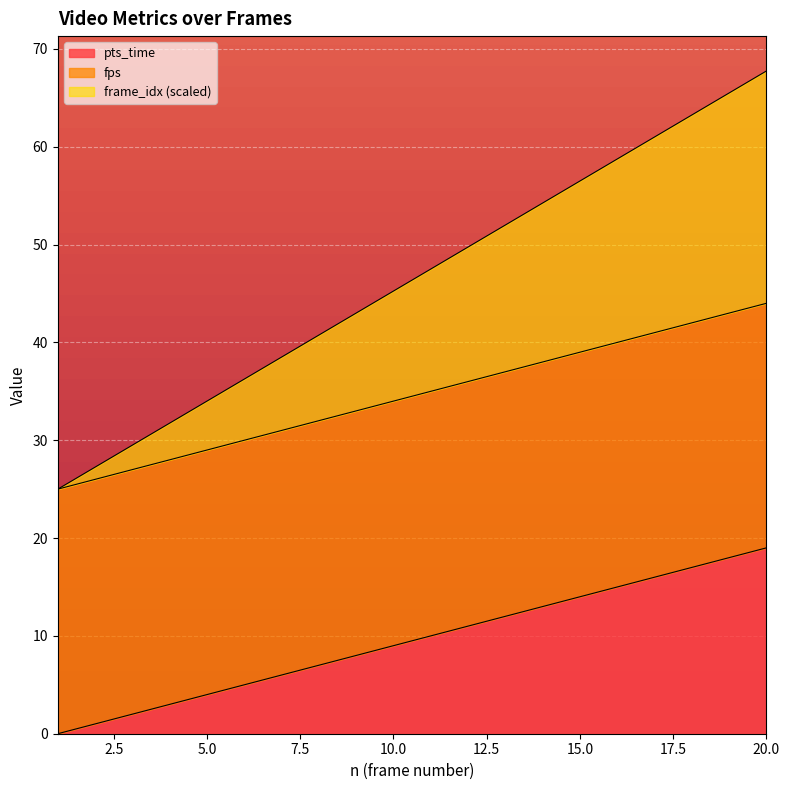

What are all the series names shown in the legend?

pts_time, fps, frame_idx (scaled)